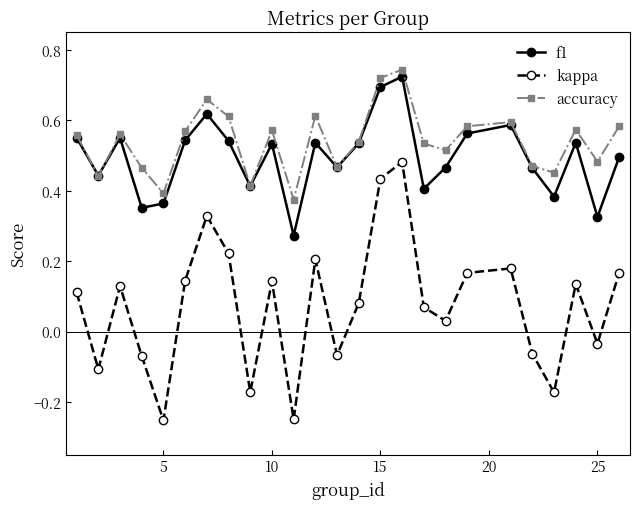

Count the accuracy values in the range 0 to 1.

25